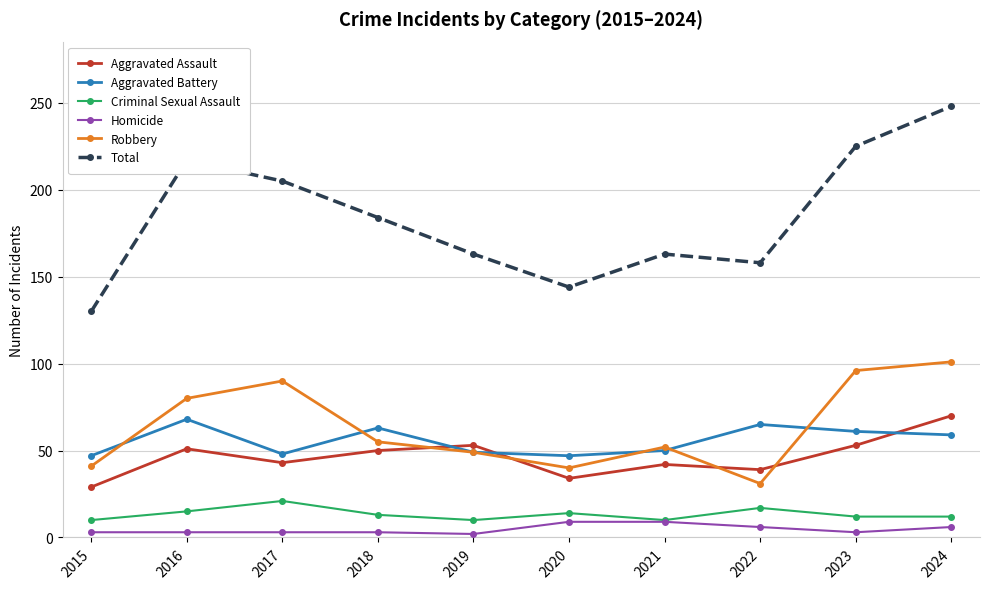

The value of Homicide at 2022 is 6. True or false?

True